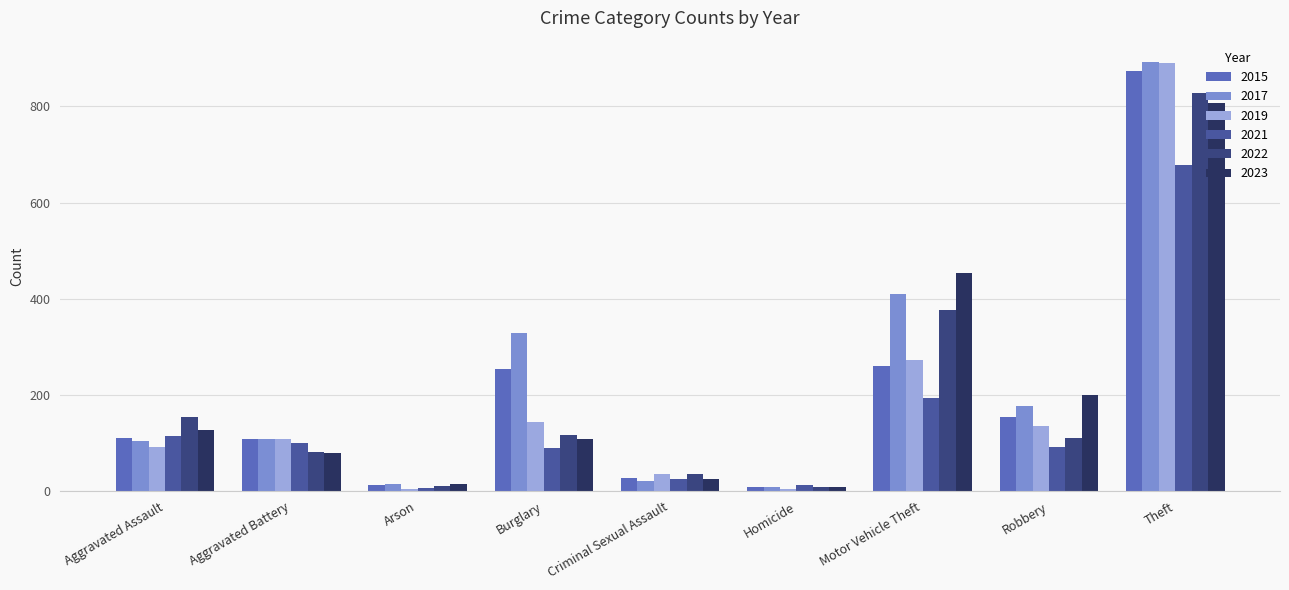

The value of 2019 at Criminal Sexual Assault is 35. True or false?

True